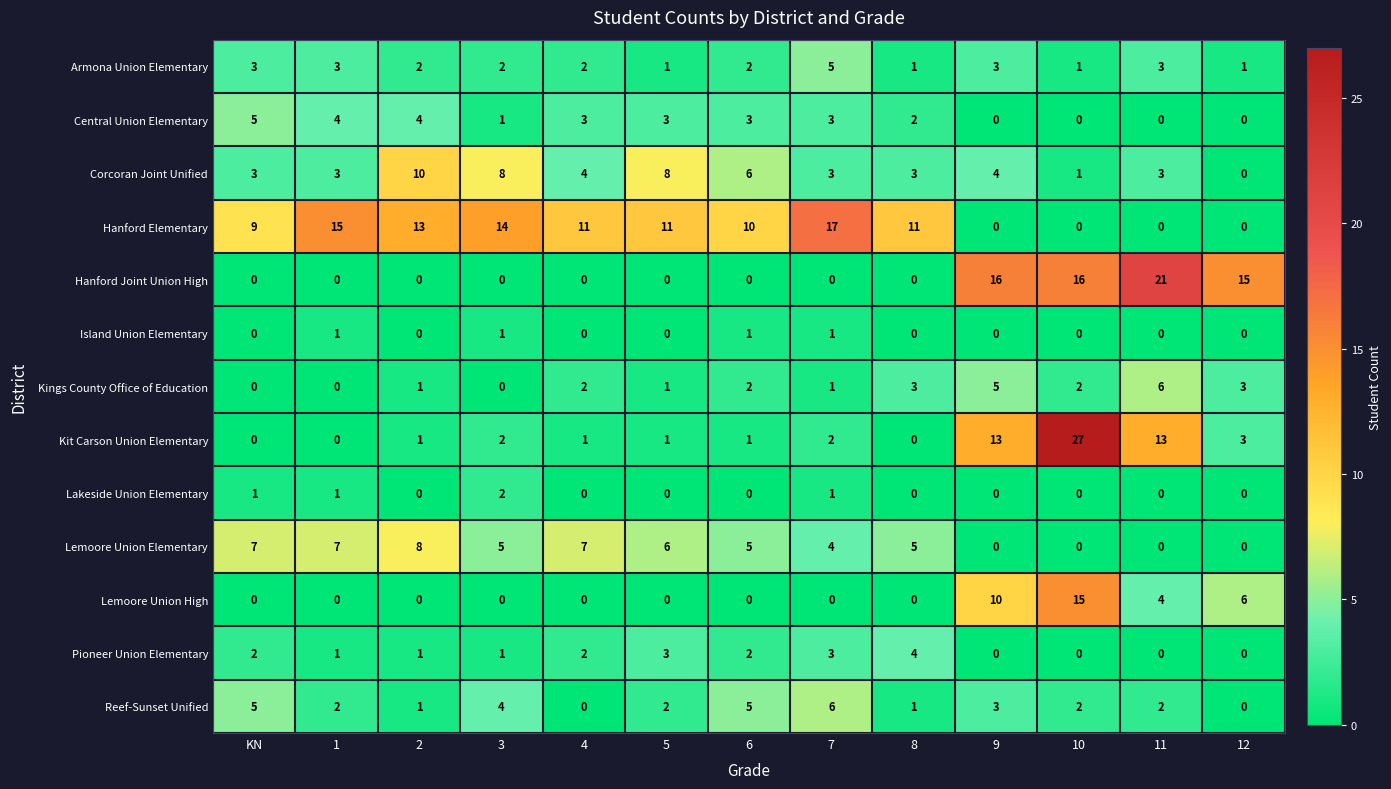

What is the sum of the Corcoran Joint Unified values at 4 and 11?

7